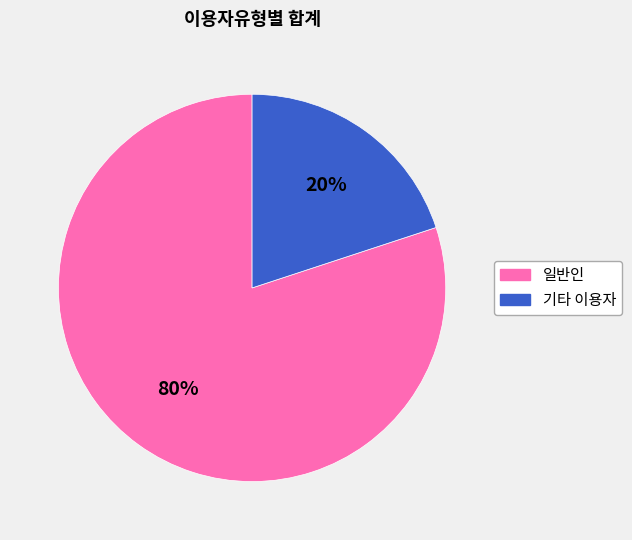

To the nearest percent, what is the difference between the largest and smallest slice percentages?

60%